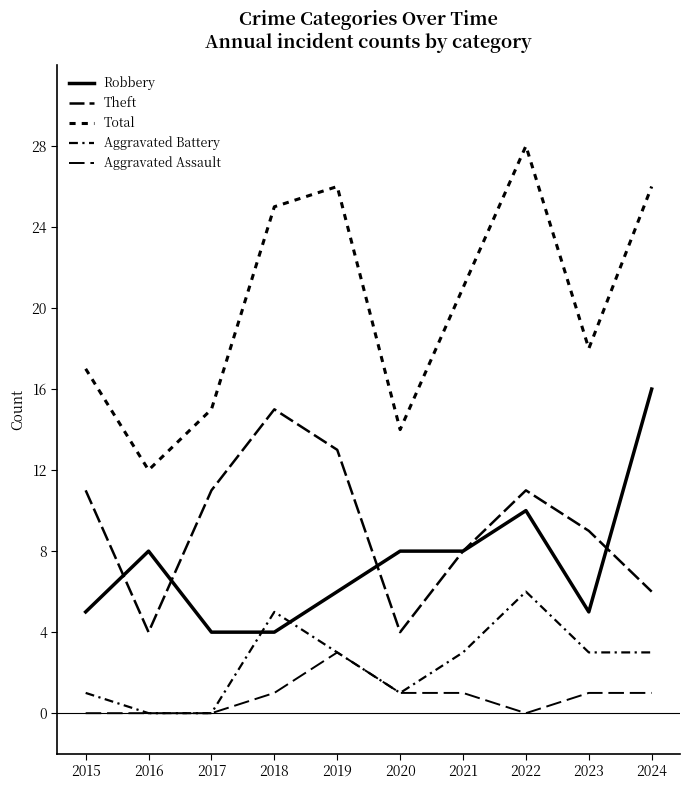

Is this an area chart (filled region under the line)?

No